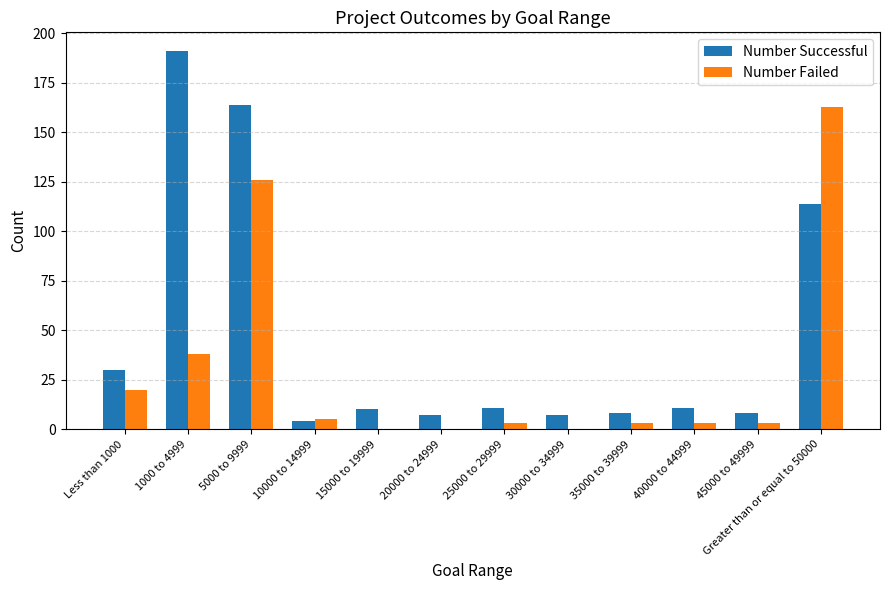

Where is Number Successful nearest to the value 97?

Greater than or equal to 50000